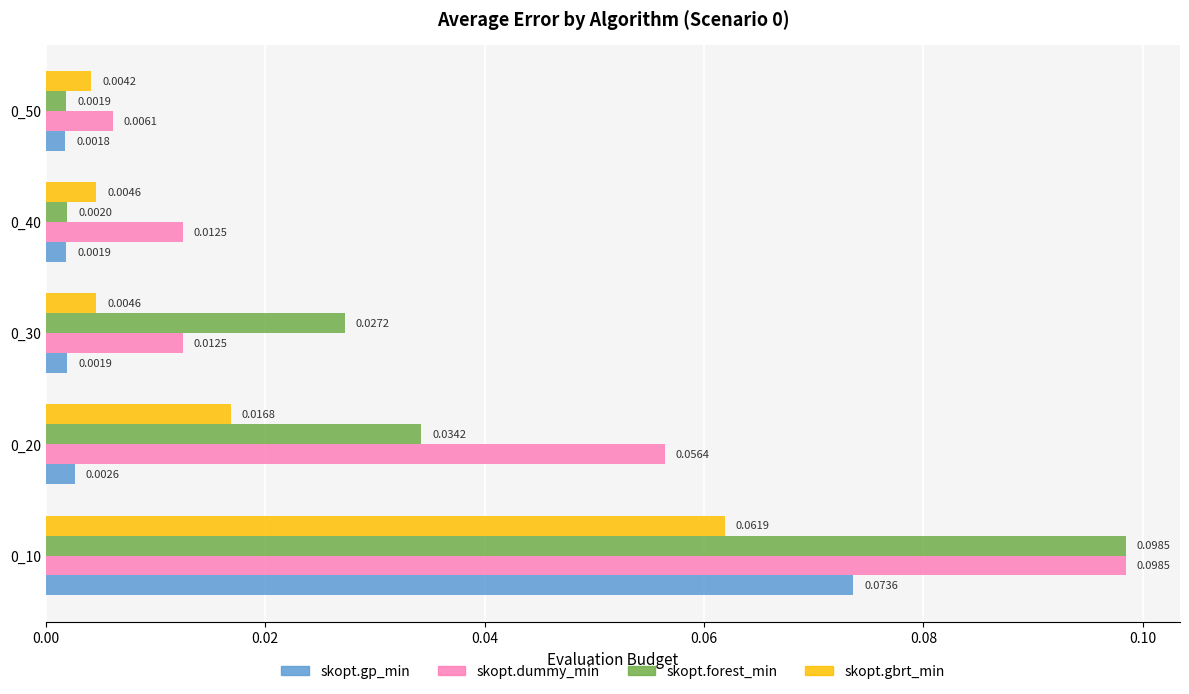

Which series has the largest total across all categories?

skopt.dummy_min